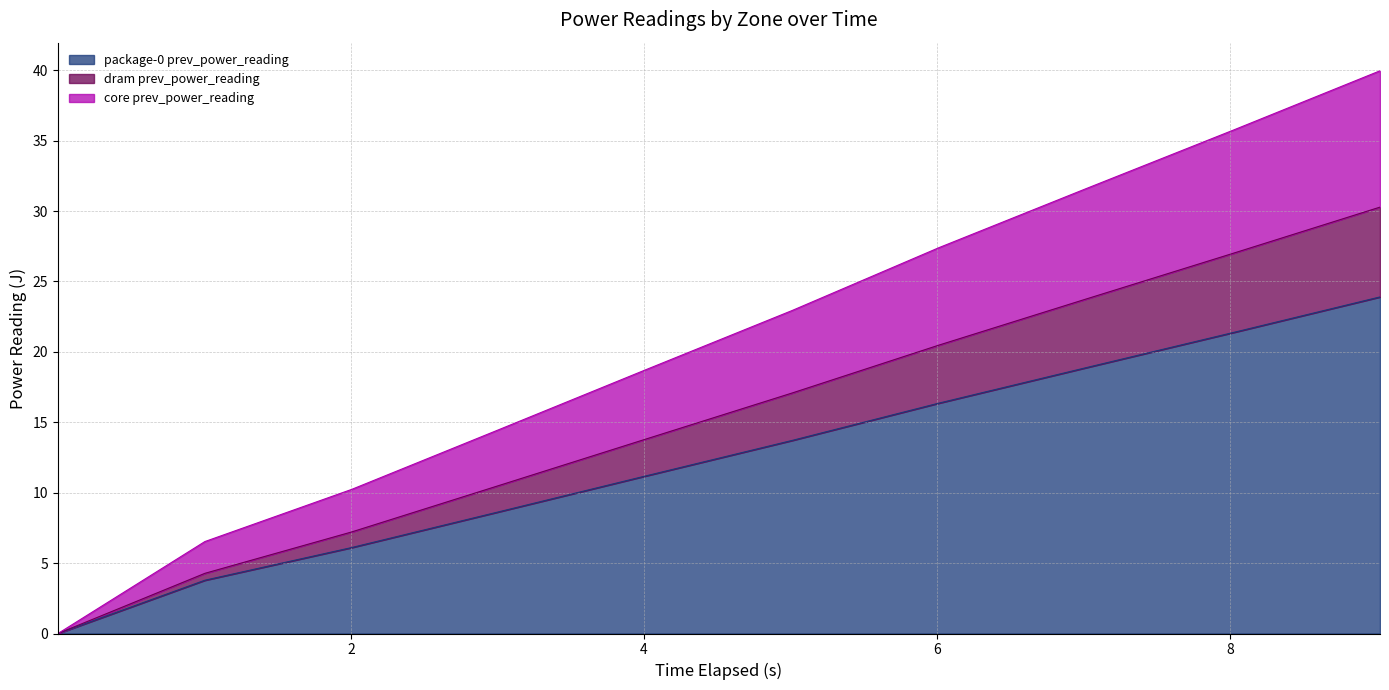

Reading right to left, list all the values displayed in this chart.

package-0 prev_power_reading: 23.9	21.4	18.9	16.4	13.7	11.2	8.6	6.1	3.8	0.0
dram prev_power_reading: 30.3	27.0	23.8	20.5	17.1	13.8	10.5	7.2	4.3	0.0
core prev_power_reading: 40.0	35.7	31.6	27.4	22.9	18.7	14.5	10.2	6.5	0.0